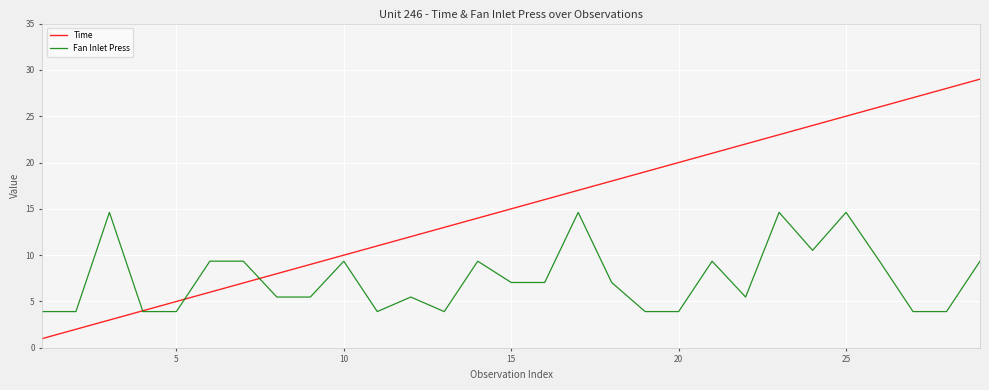

True or false: Fan Inlet Press and Time intersect in this chart.

True